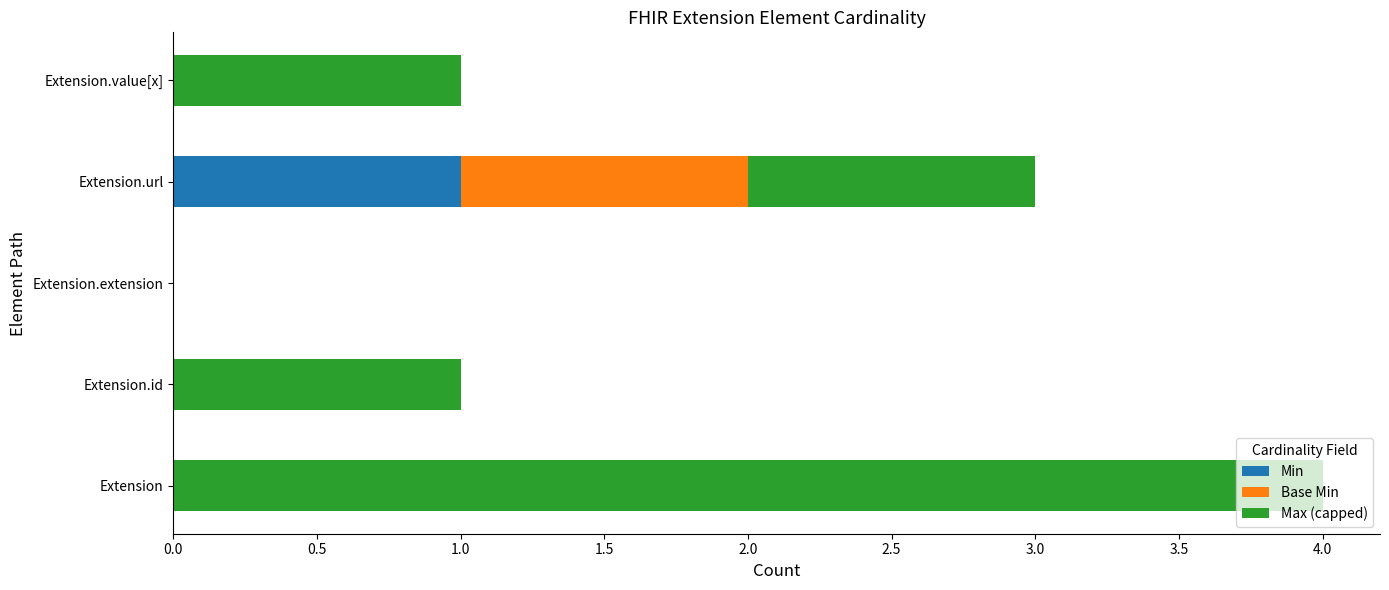

What is the total value across all series at Extension?

4